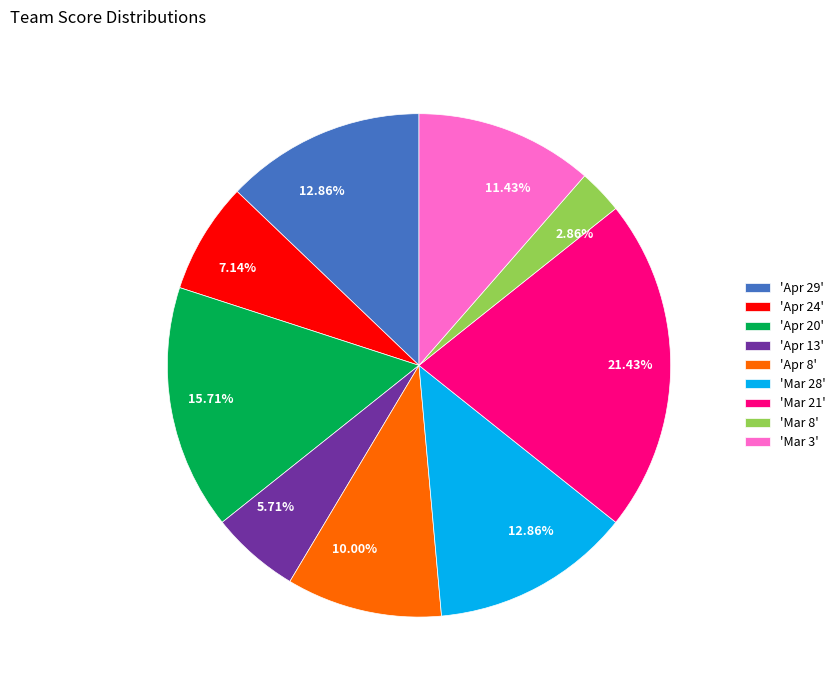

Is 'Mar 3' the majority of the pie?

No